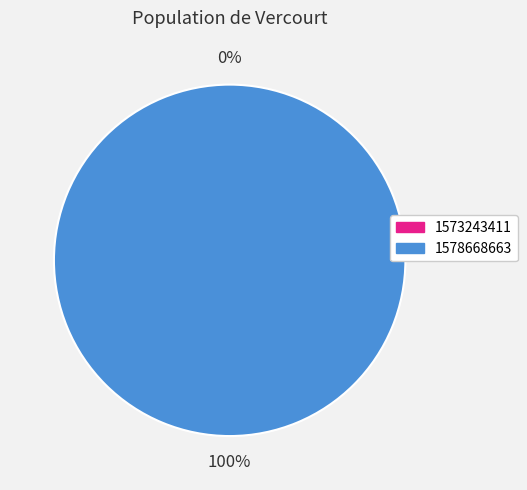

To the nearest percent, what is the average slice percentage?

50%